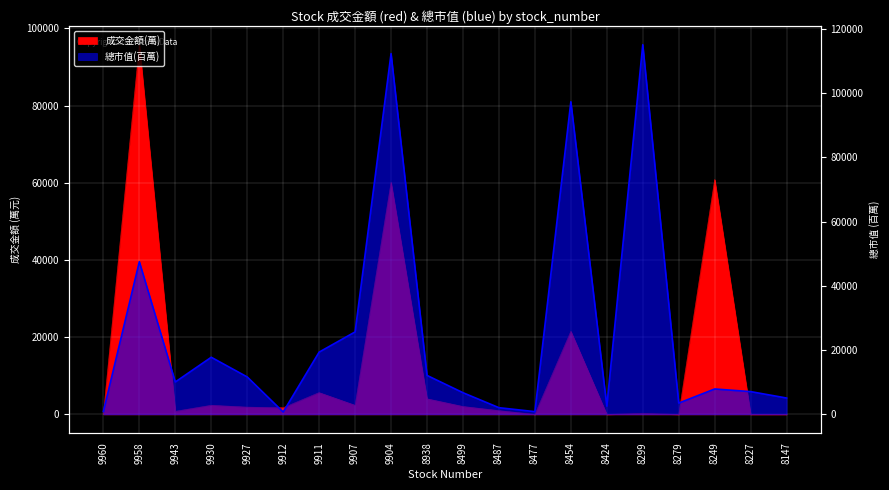

After their last crossing, which series has the higher values: 成交金額(萬) or 總市值(百萬)?

總市值(百萬)